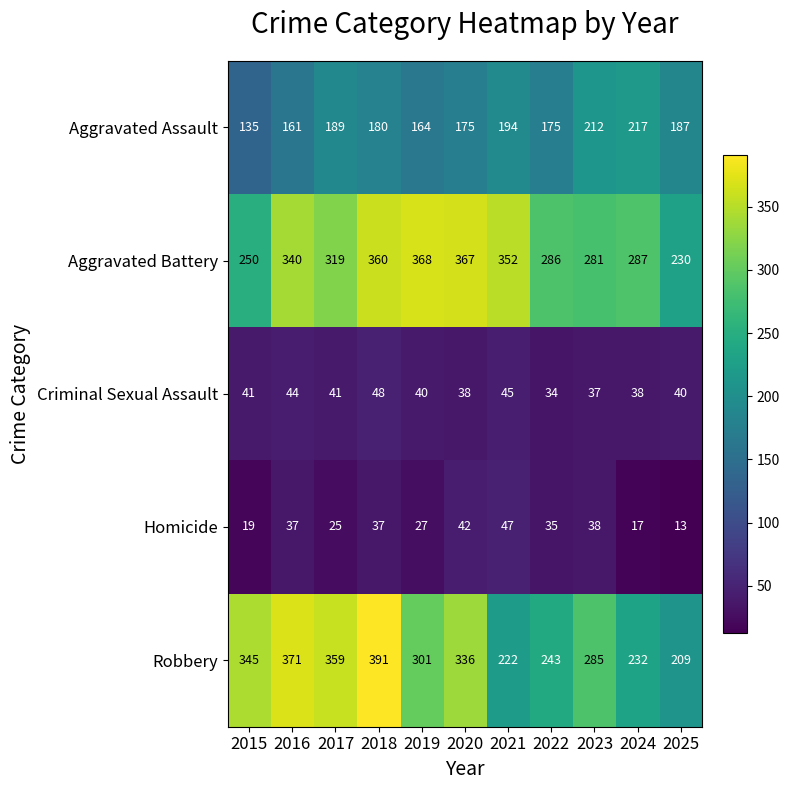

At how many categories does at least one series exceed 248?

10